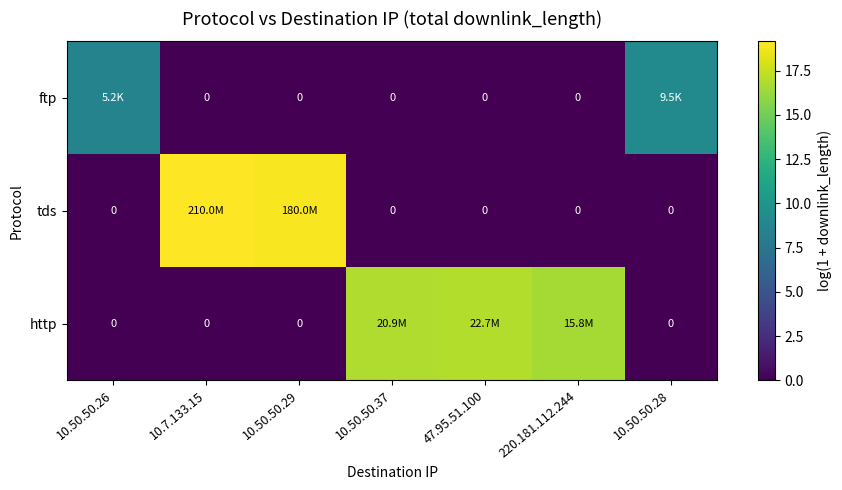

The tds series shows 28.1 at 10.7.133.15. True or false?

False